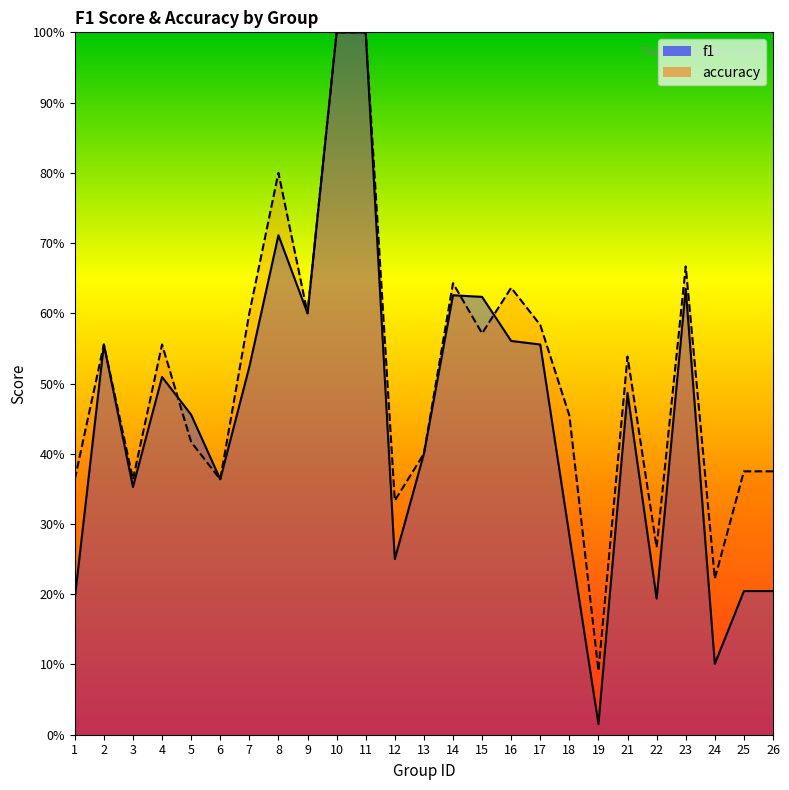

At which label does f1 reach its peak?

10